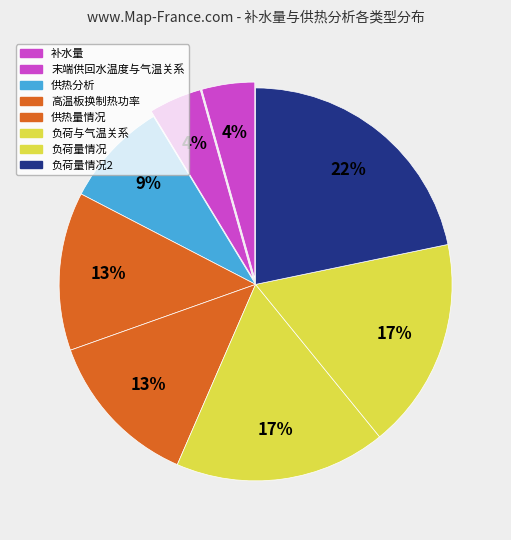

True or false: 负荷量情况2 accounts for 22% of the total.

True